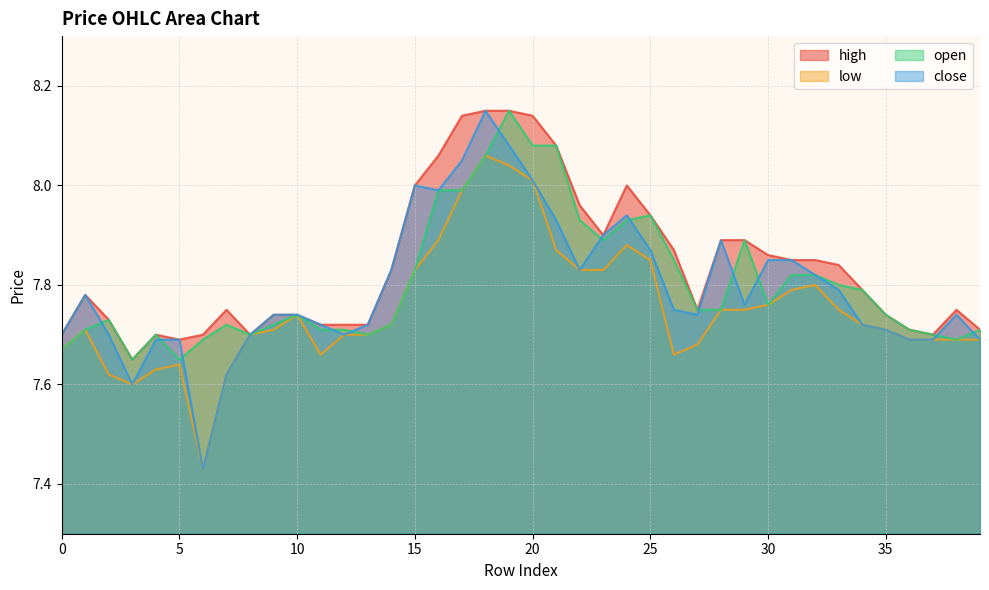

At which category does low reach its first local valley?

3